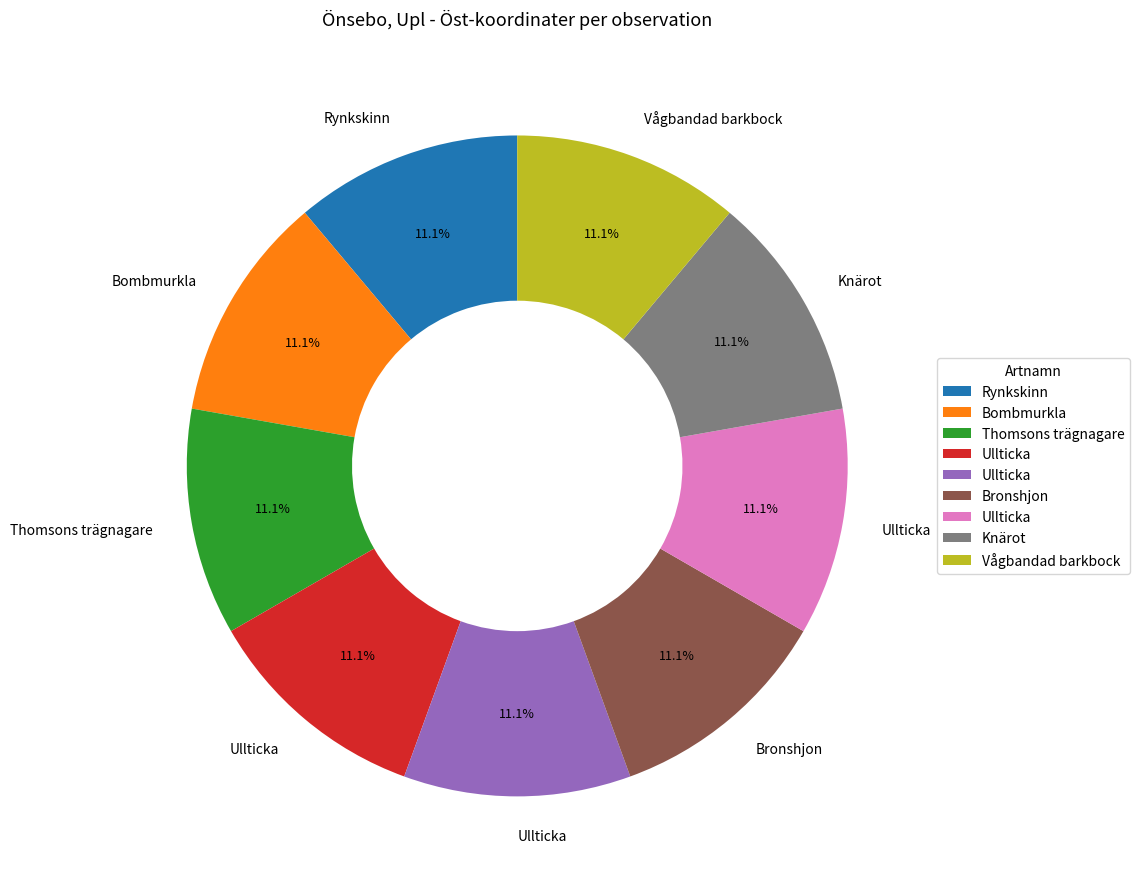

How many segments does this pie chart have?

9